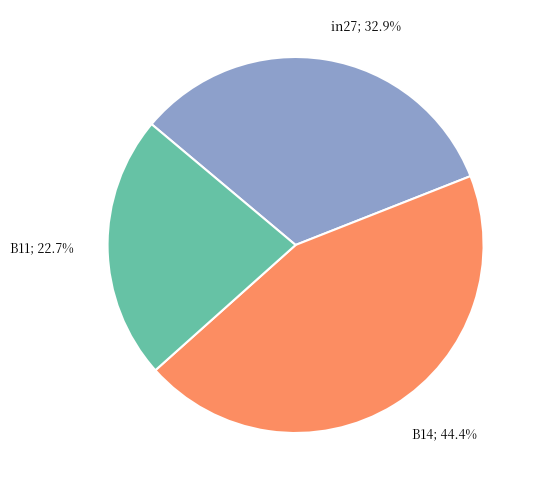

Is there any slice that represents more than half of the pie?

No